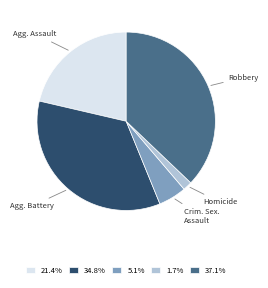

Does any single category account for the majority?

No